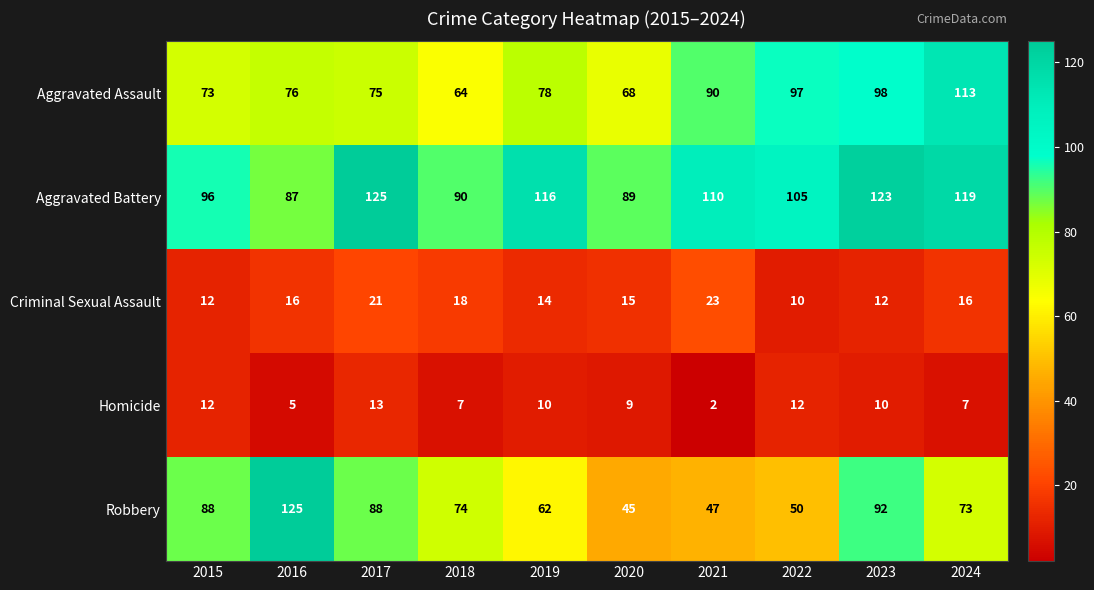

How many series are shown in this chart?

5